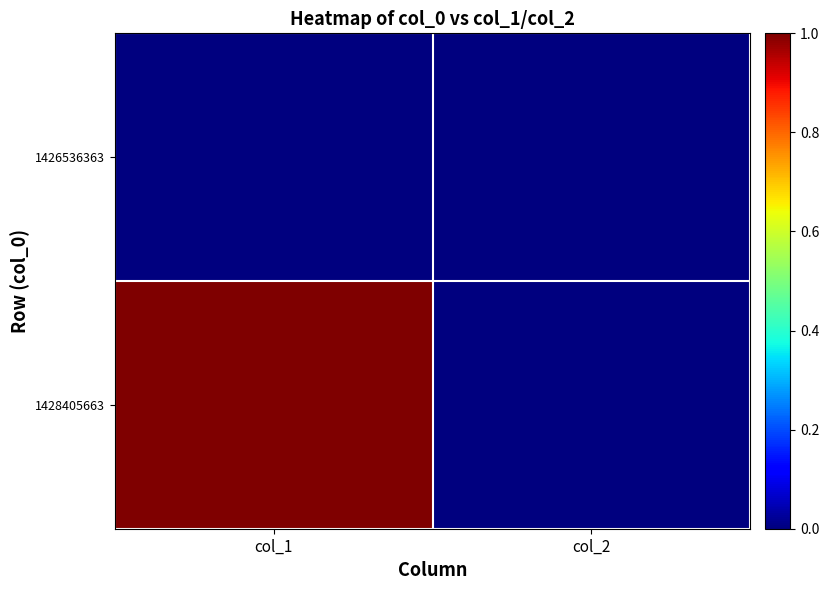

Reading left to right, what are all the values shown in this chart?

1426536363: col_1=0	col_2=0
1428405663: col_1=1	col_2=0